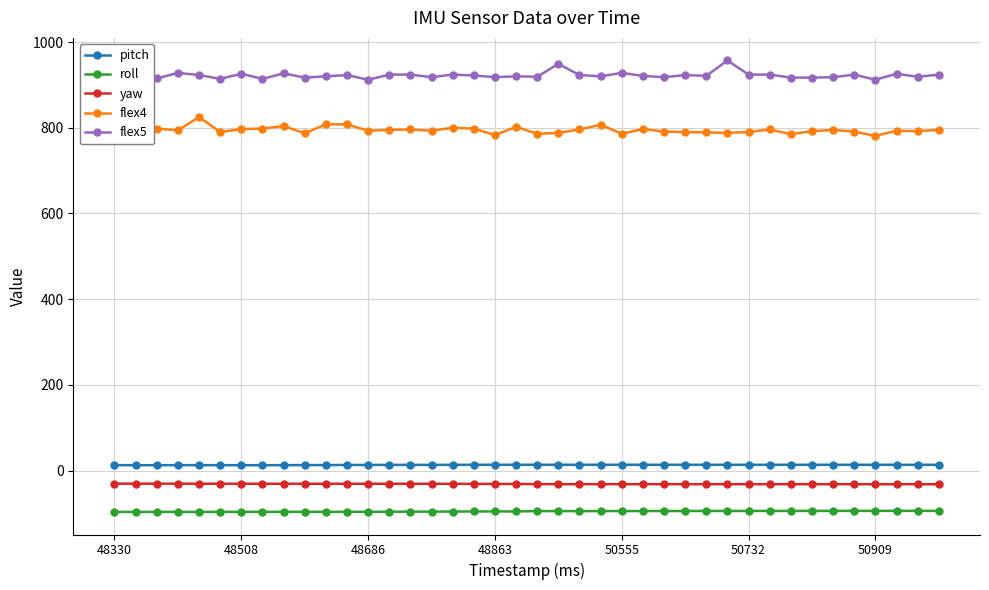

What is the difference between the second highest and second lowest values in the flex4 series?

25.0